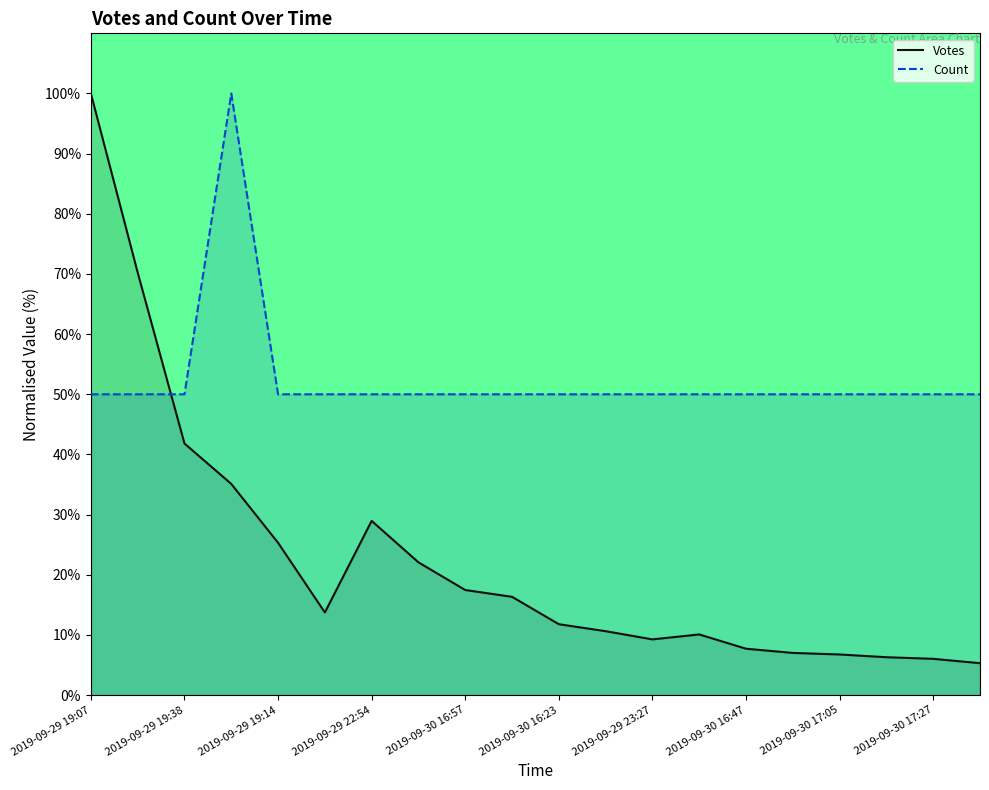

Does the chart display data point markers on the line(s)?

No